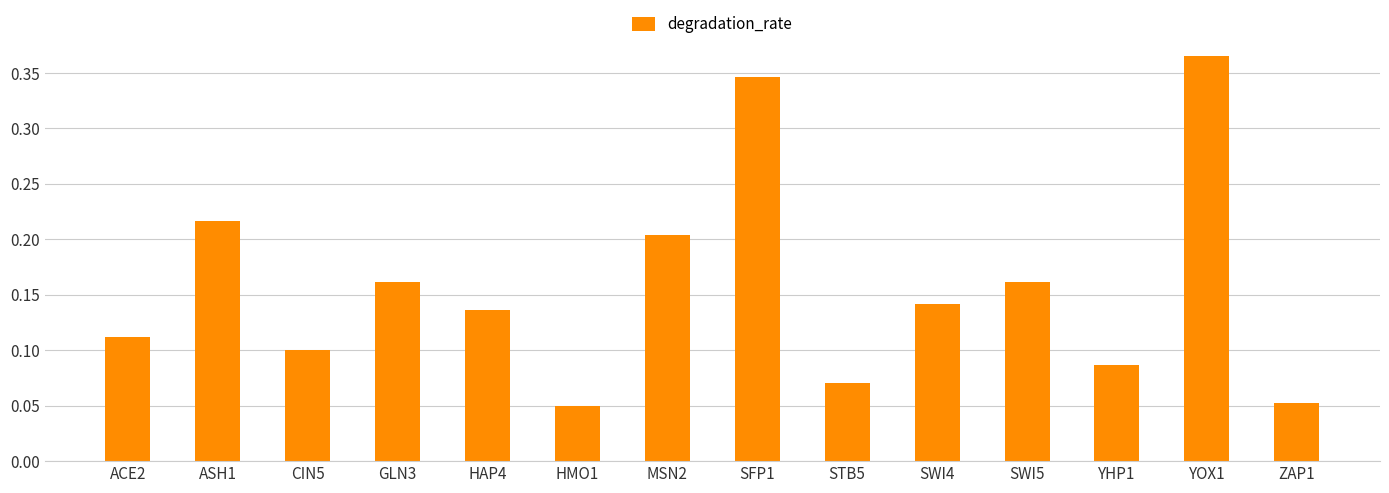

What is the sum of all values?

2.2